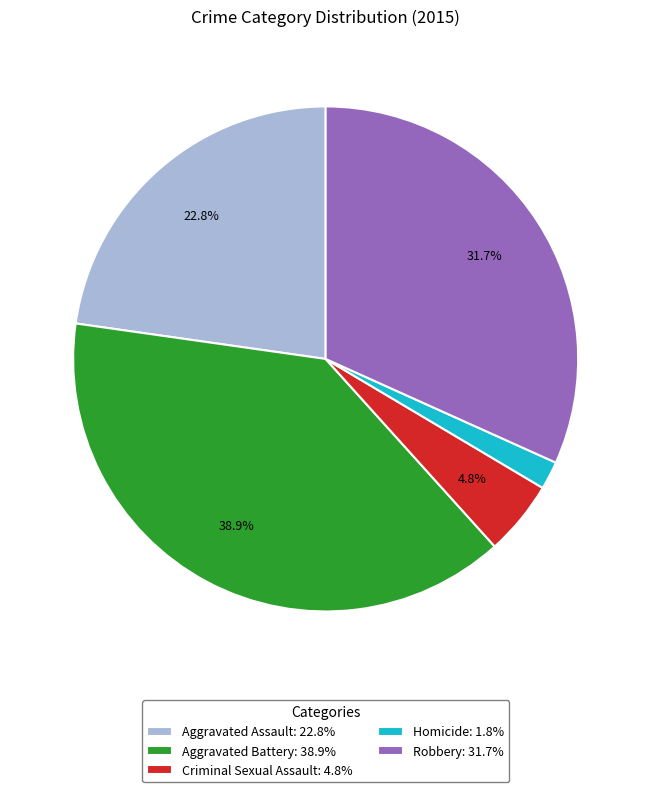

How many slices are in this pie chart?

5